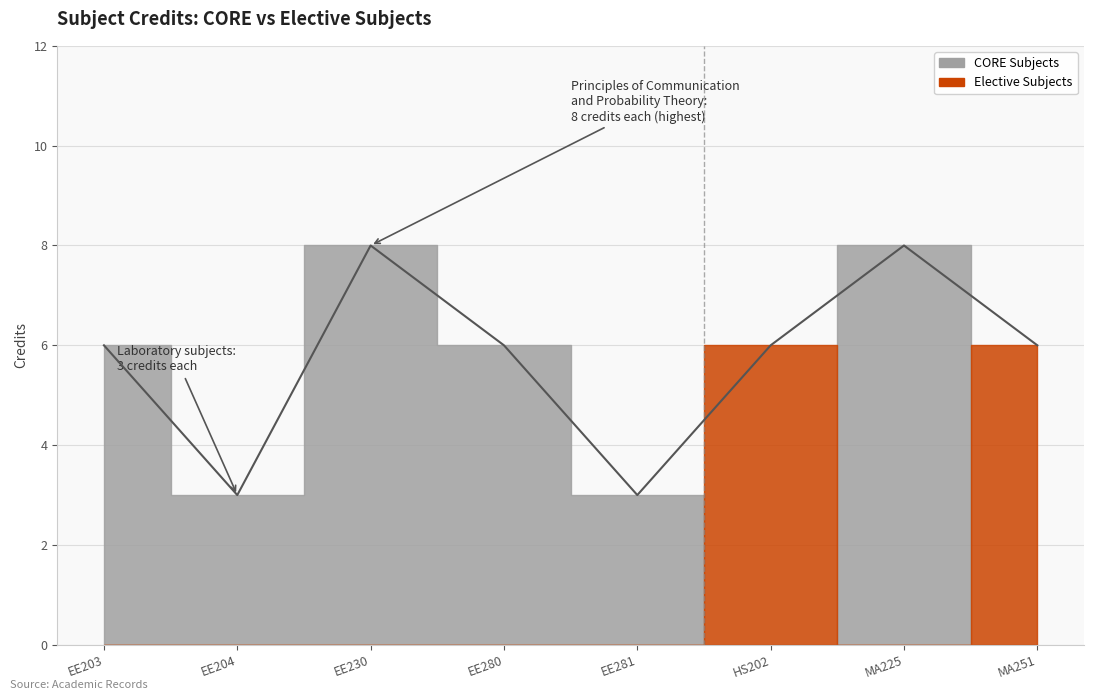

What is the value of the 7th point from the left?

8